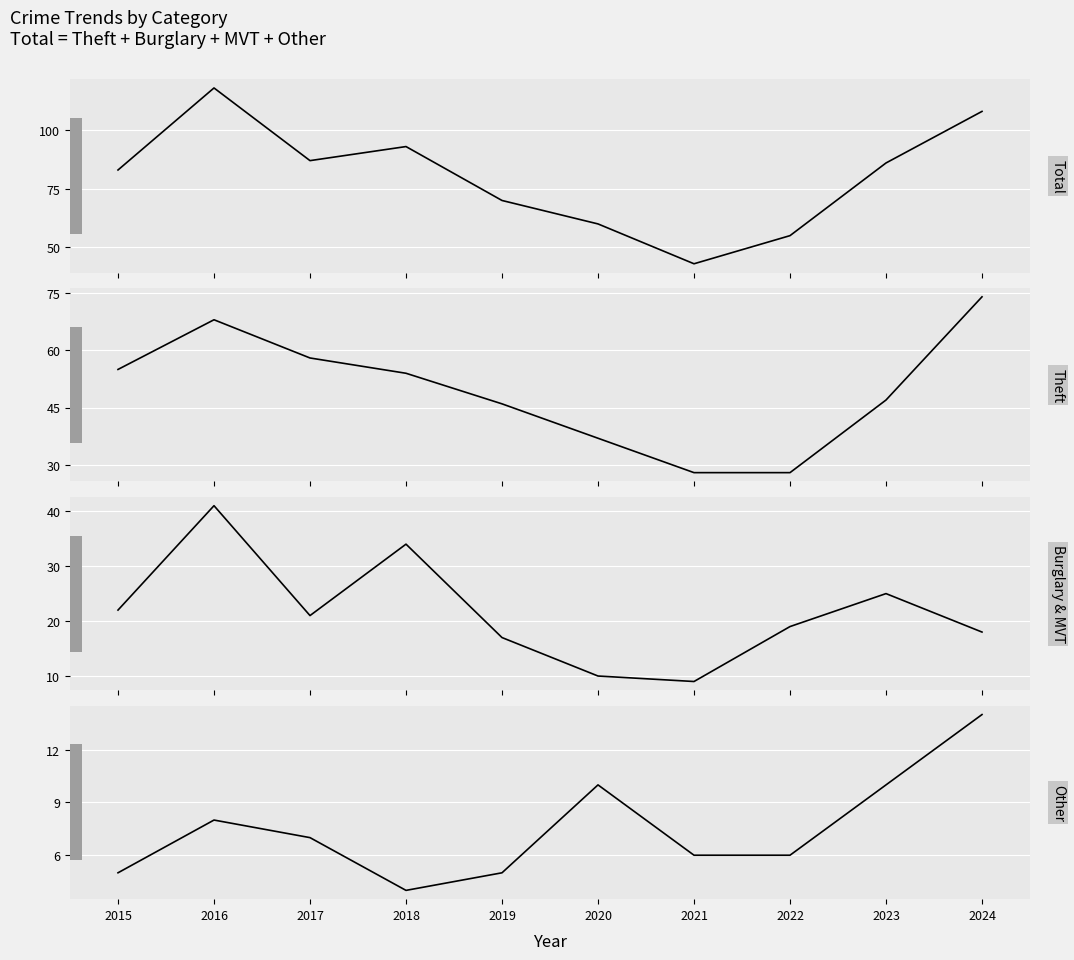

What is the sum of all Burglary + MVT values?

216